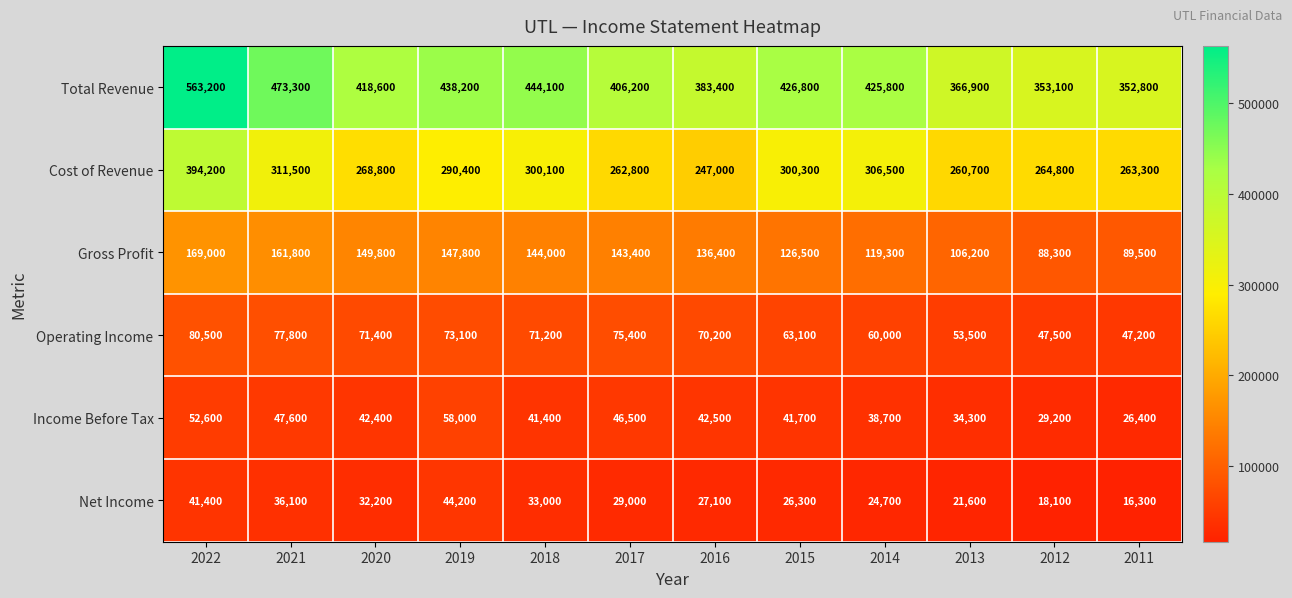

What is the total value across all series at 2015?

984700